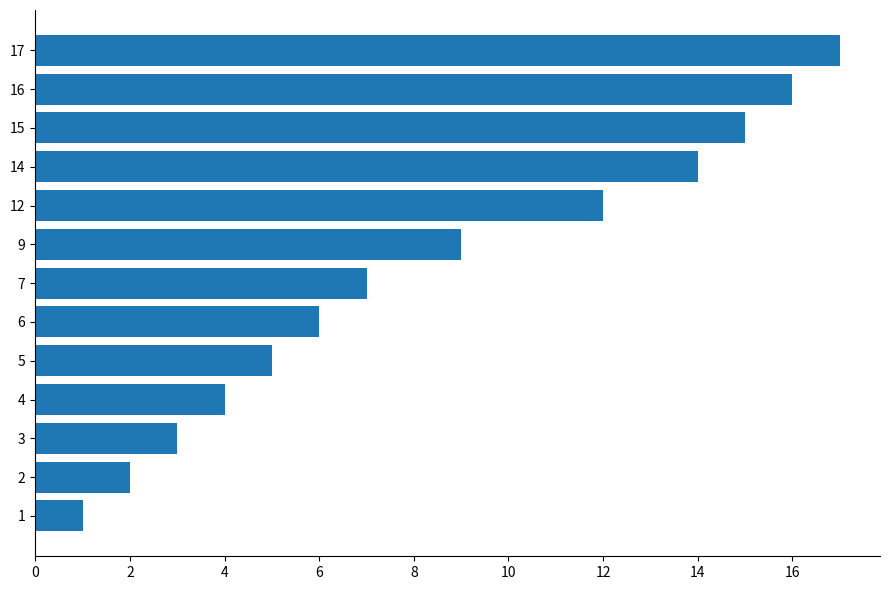

List the labels in order of value, largest first.

17, 16, 15, 14, 12, 9, 7, 6, 5, 4, 3, 2, 1